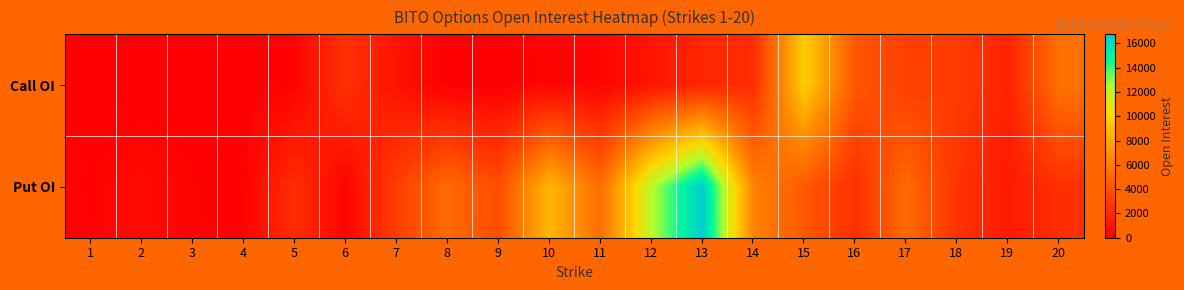

Reading right to left, list all the values displayed in this chart.

Call OI: 20=5504	19=1689	18=2952	17=3103	16=4245	15=9674	14=2195	13=1845	12=1041	11=227	10=263	9=15	8=16	7=942	6=2451	5=183	4=2	3=0	2=1	1=0
Put OI: 20=2300	19=1310	18=2509	17=5138	16=2307	15=4296	14=6314	13=16739	12=12241	11=5270	10=8622	9=3732	8=5142	7=3022	6=251	5=2251	4=147	3=206	2=562	1=167